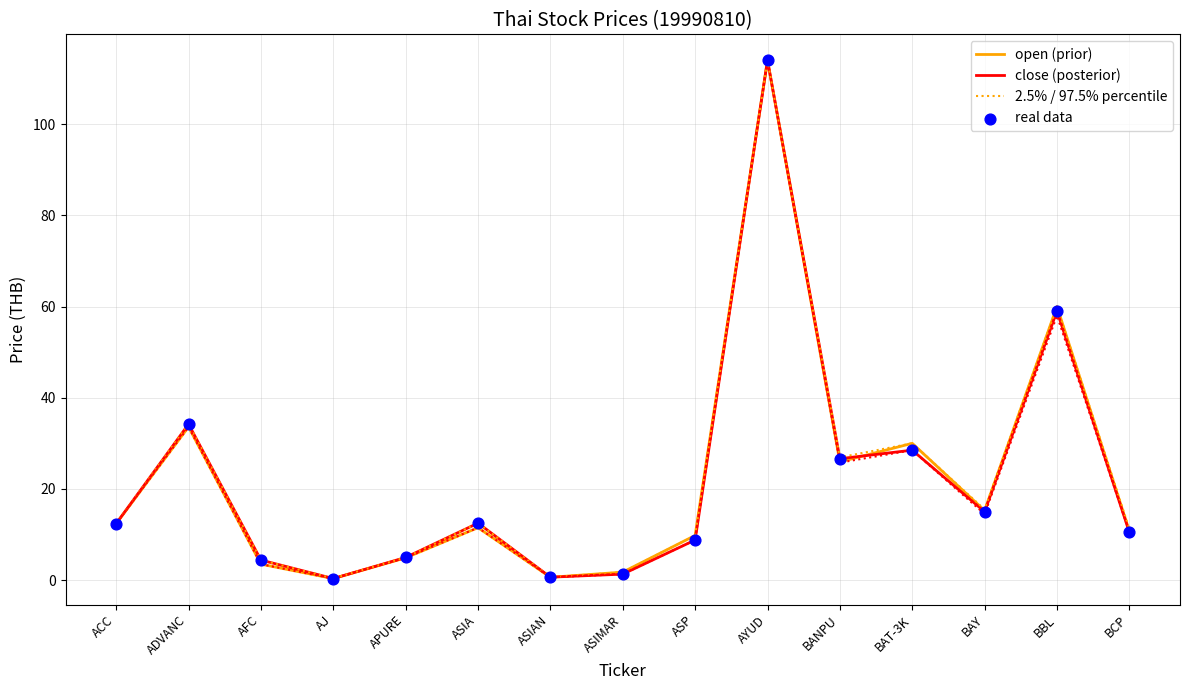

At how many categories does at least one series exceed 70?

1